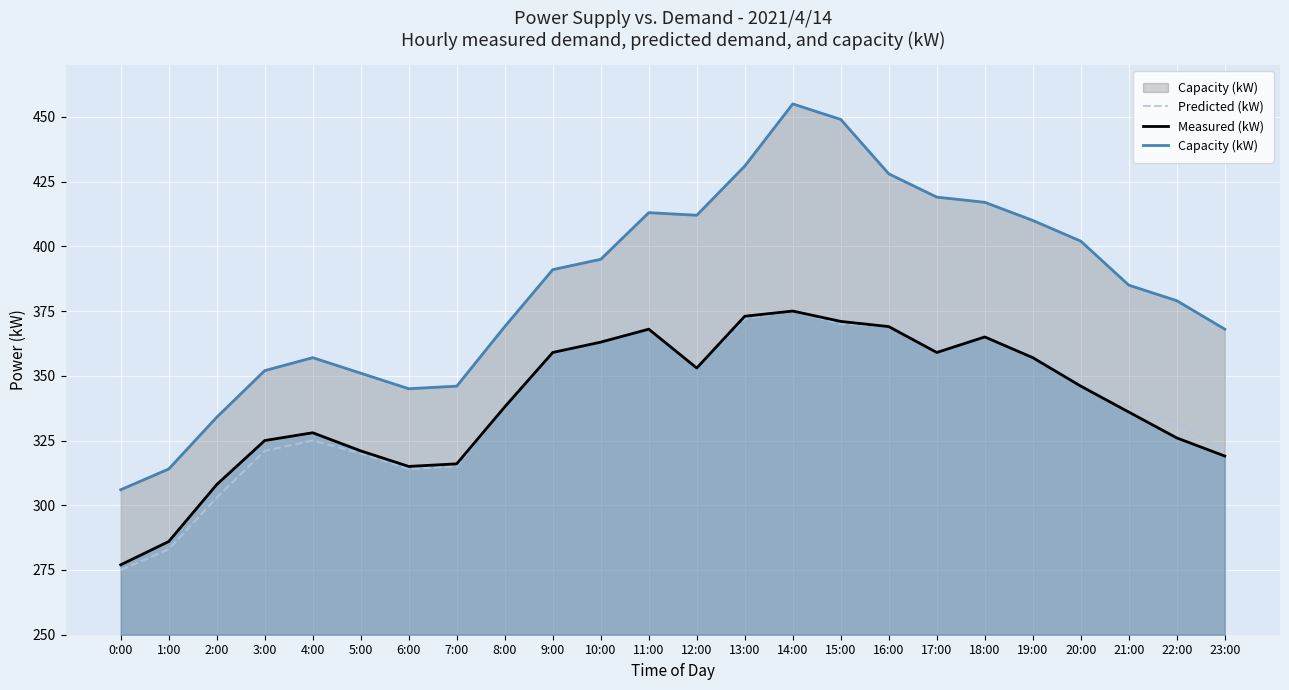

In Capacity (kW), how many points are lower than both neighbors (excluding endpoints)?

2